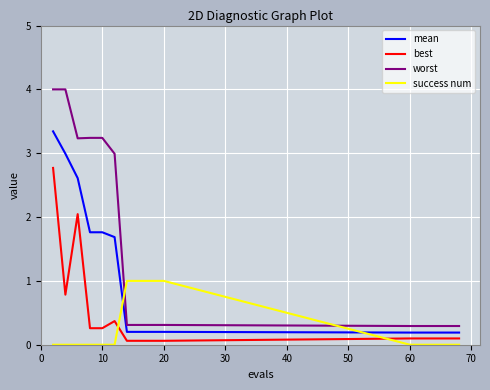

Rank the series by their maximum value, from lowest to highest.

success num, best, mean, worst